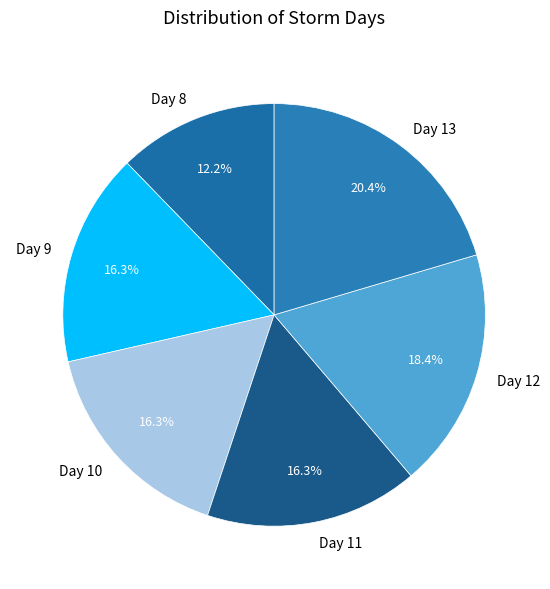

Does any single category account for the majority?

No